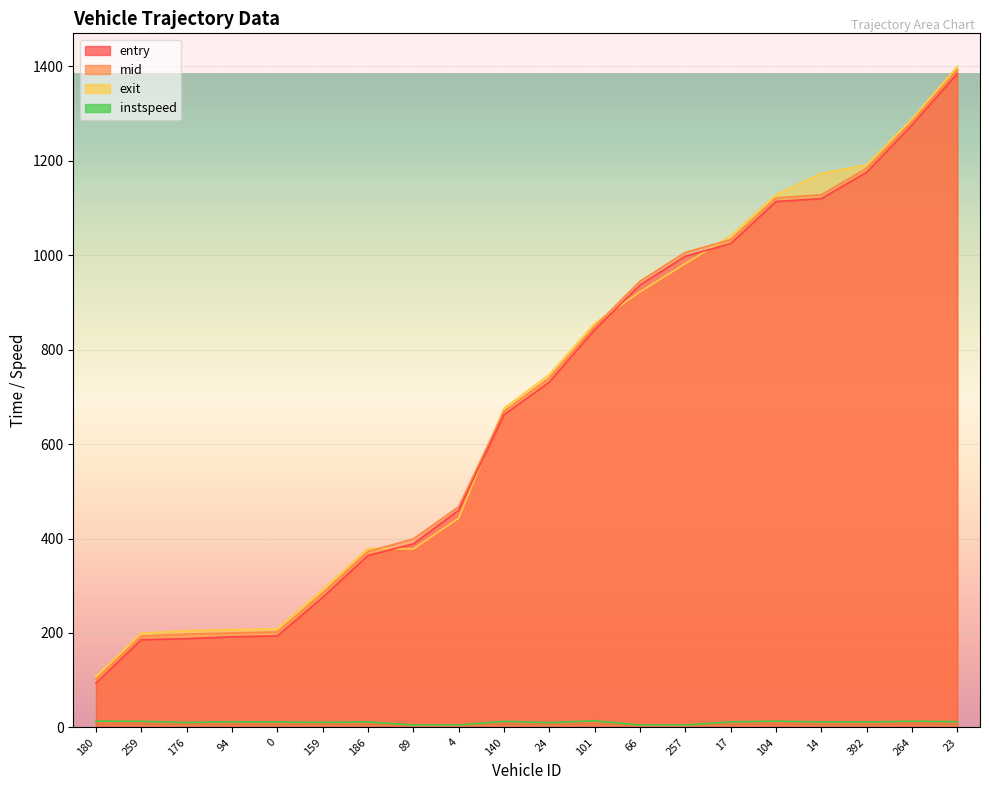

What is the value of the exit point at the 11th from the left?

747.4